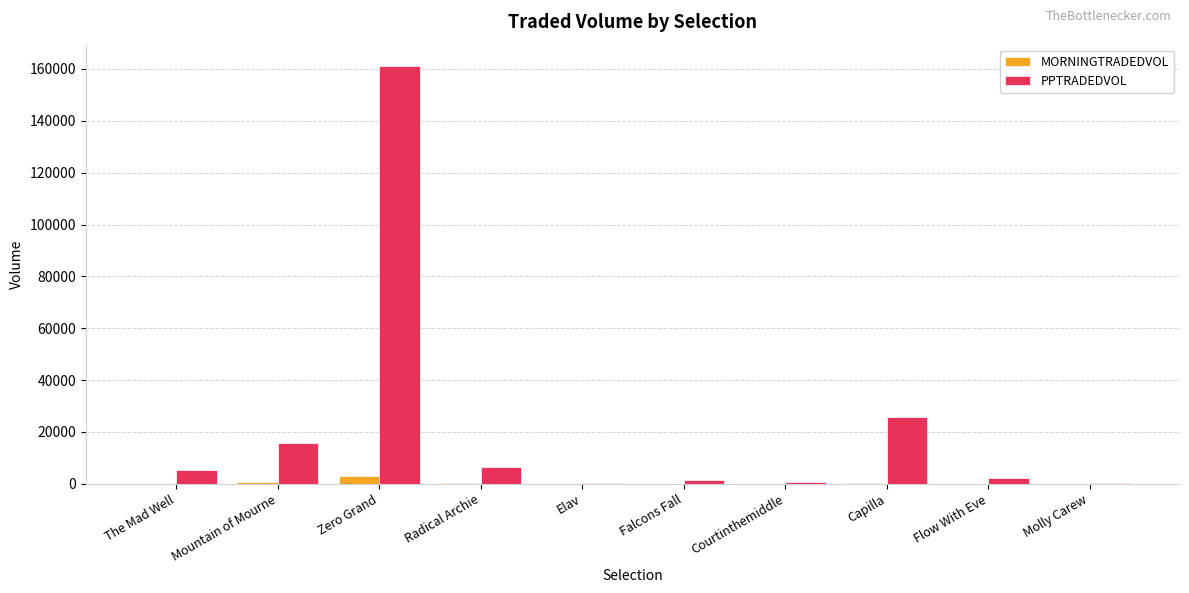

Is it true that PPTRADEDVOL equals 1396.0 at Falcons Fall?

True